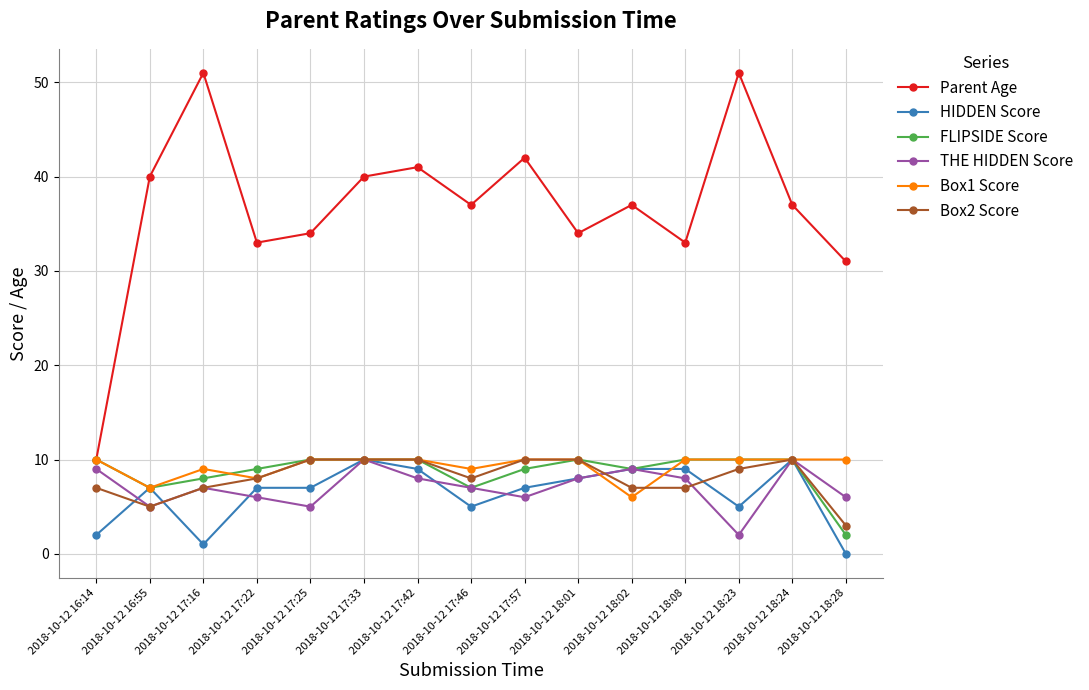

What is the spread (max minus min) of values at 2018-10-12 18:24?

27